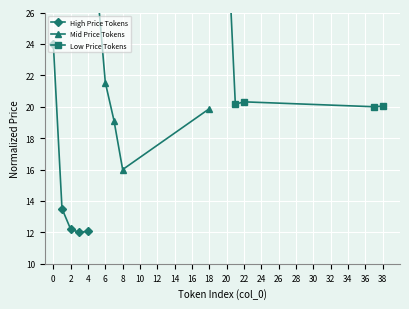

How many data points in High Price Tokens are above 12?

4